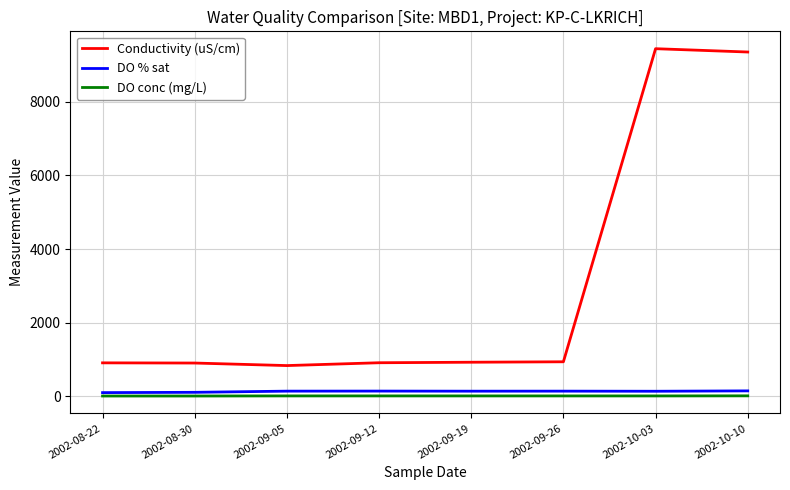

Which series has the largest range (max minus min)?

Conductivity (uS/cm)